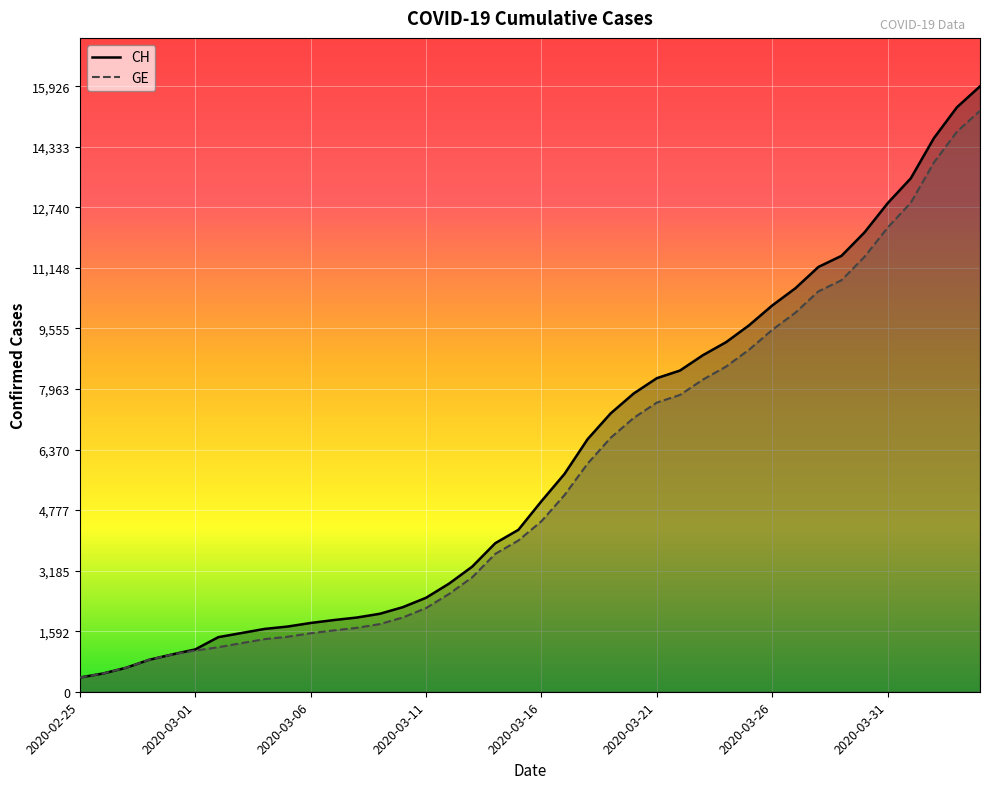

True or false: GE and CH cross at least once.

False